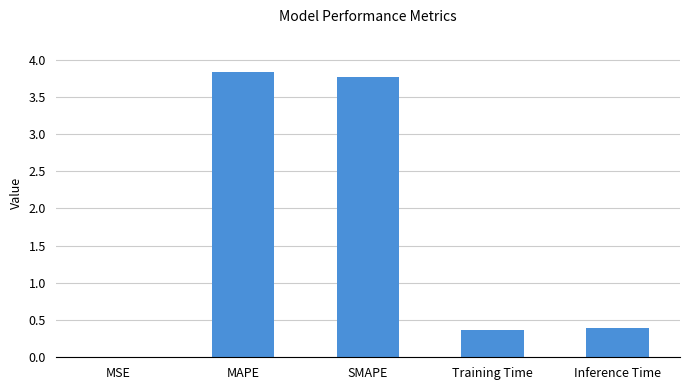

What is the greatest value displayed?

3.8